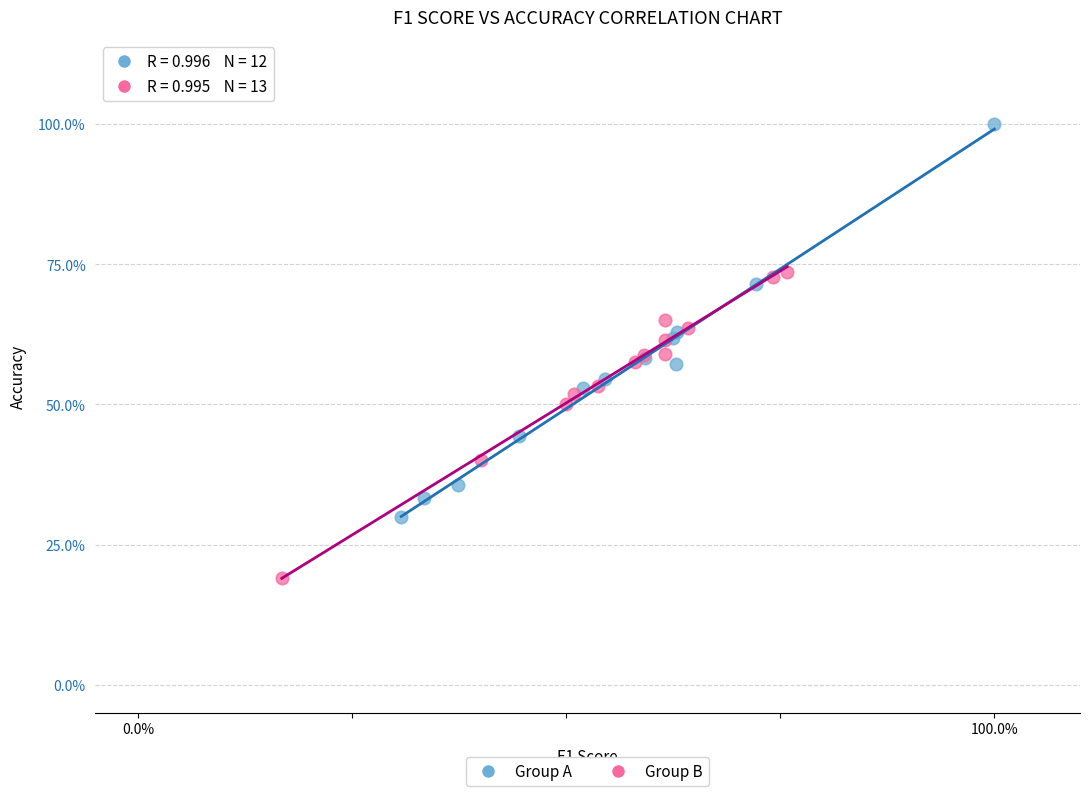

What are all the series names shown in the legend?

Group A, Group B